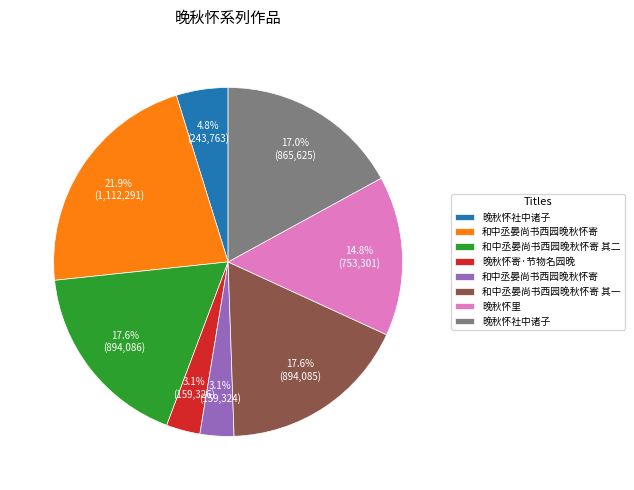

Does any single category account for the majority?

No